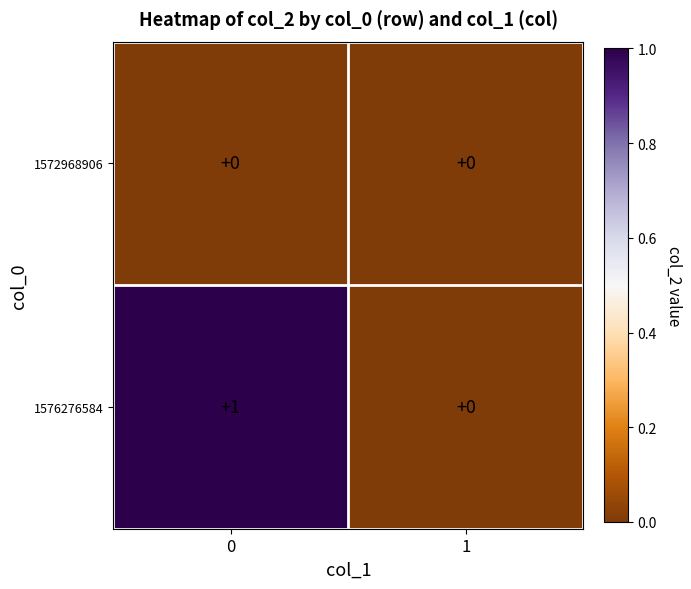

Between 0 and 1, which series saw the biggest shift?

1576276584